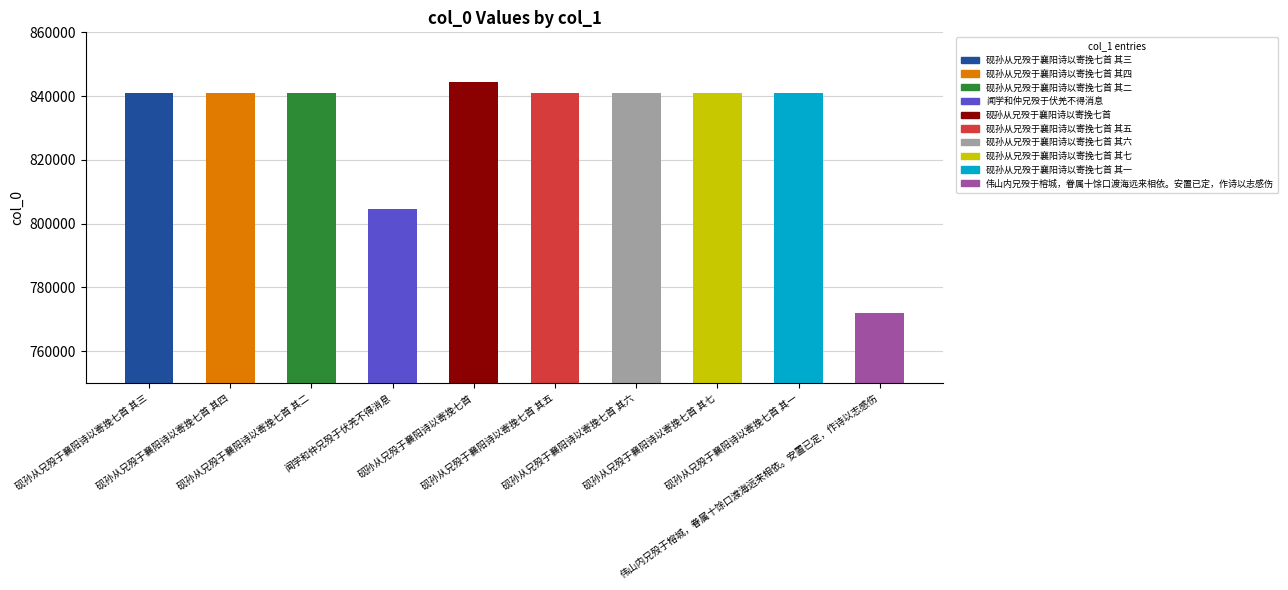

What is the sum of the values at 砚孙从兄殁于襄阳诗以寄挽七首 其二 and 伟山内兄殁于榕城，眷属十馀口渡海远来相依。安置已定，作诗以志感伤?

1612811